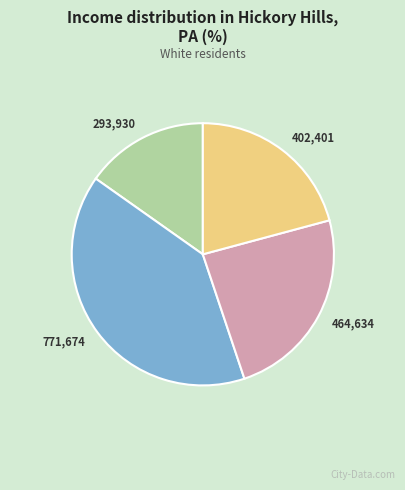

Is there any slice that represents more than half of the pie?

No